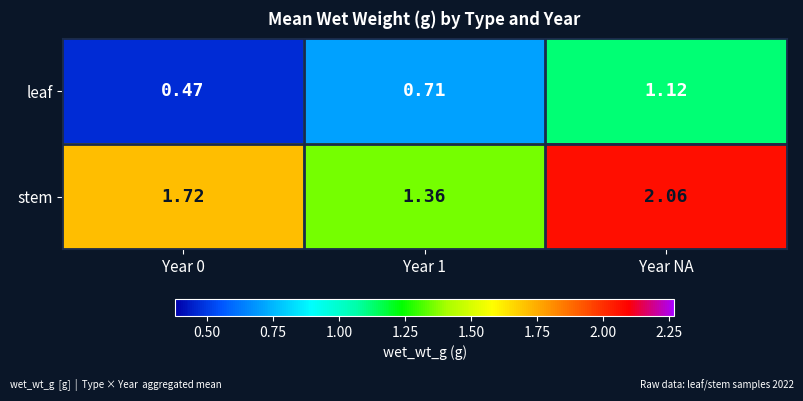

Which series has the widest spread of values?

stem